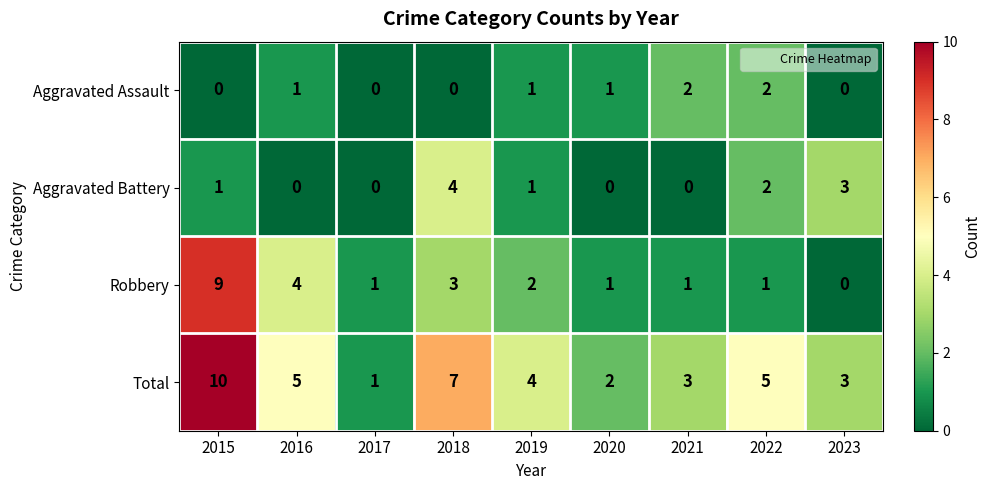

What is the sum of the Aggravated Battery values at 2021 and 2018?

4